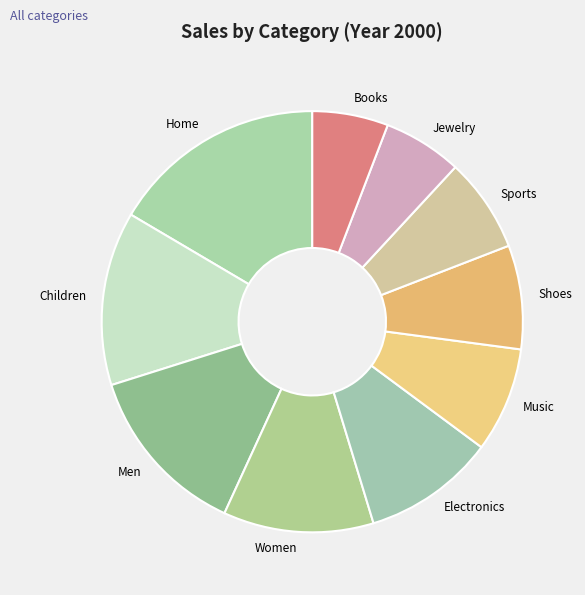

What is the ratio of the value at Jewelry to the value at Electronics?

0.6